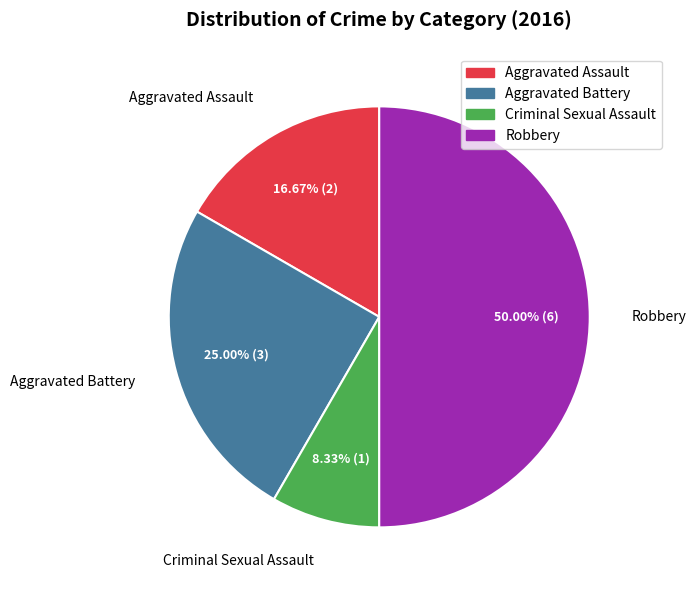

Which slice is the largest?

Robbery